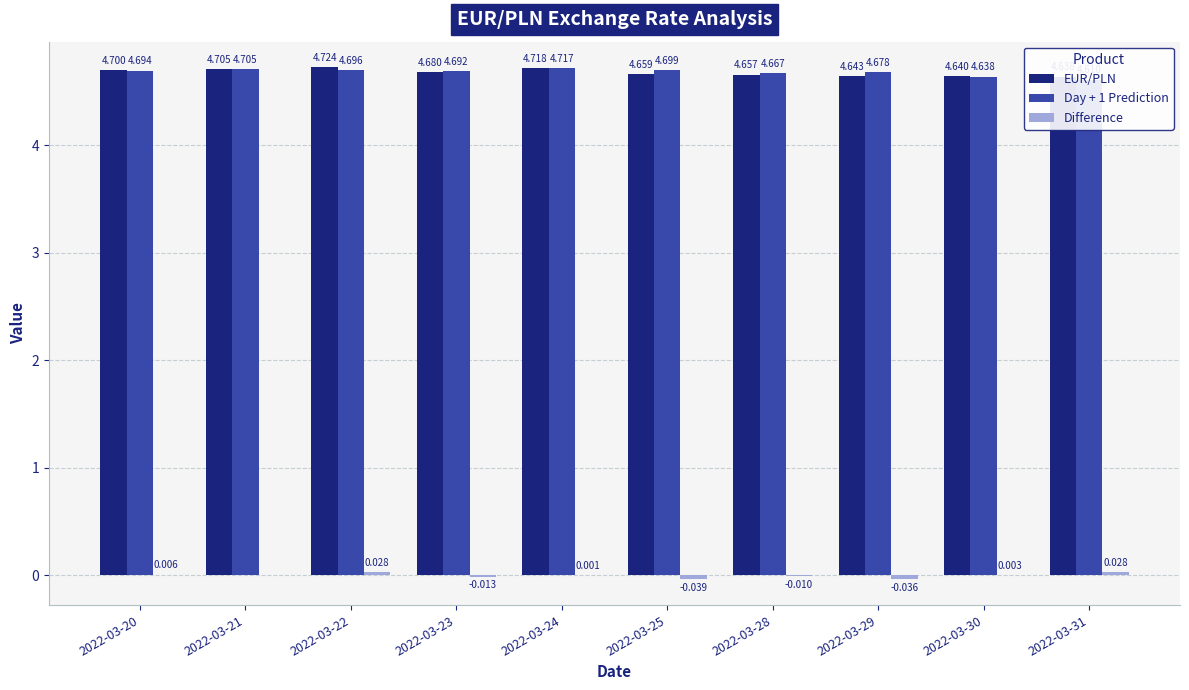

What is the sum of all EUR/PLN values?

46.8